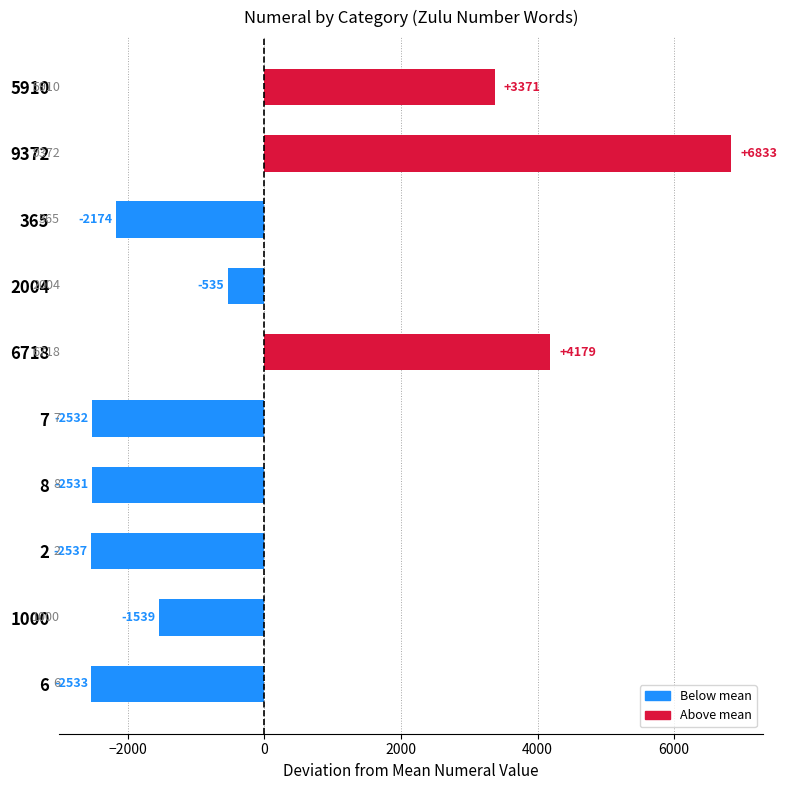

How many bars are there in total?

10